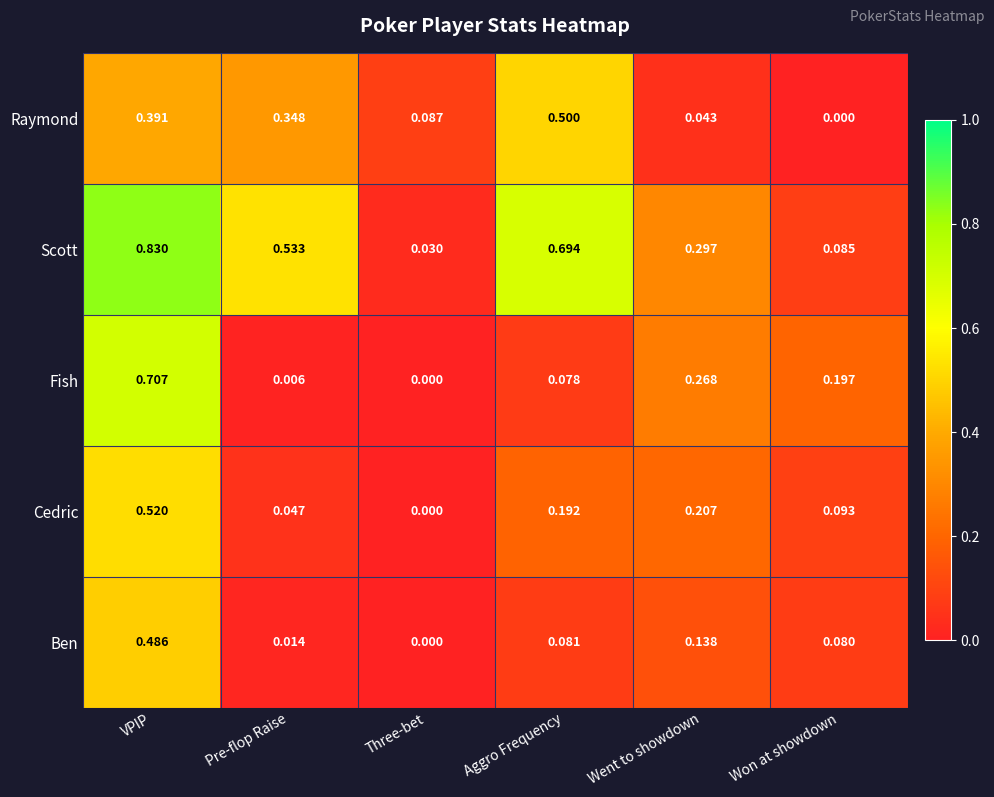

At which label is Scott closest to 0?

Three-bet